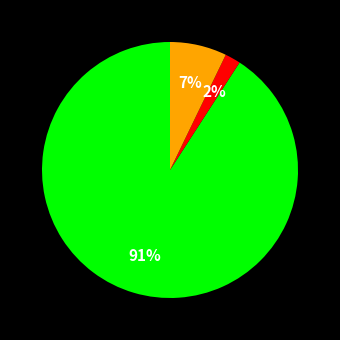

To the nearest percent, what is the average slice percentage?

33%